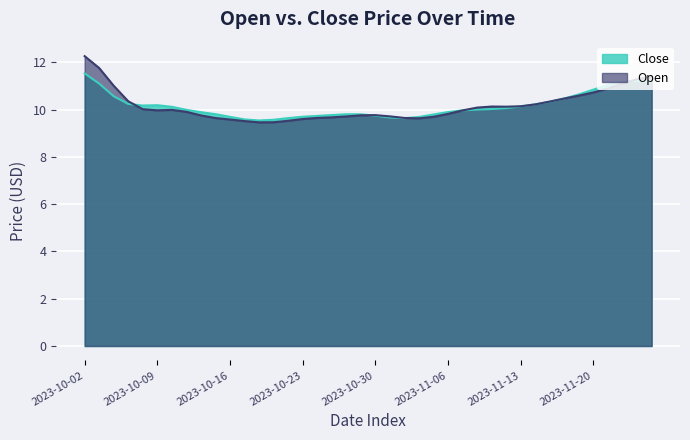

Which series has the largest total across all categories?

Open